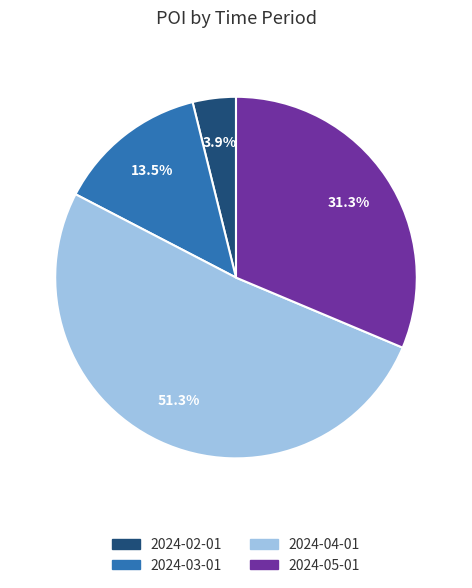

What is the ratio of the value at 2024-04-01 to the value at 2024-03-01?

3.8